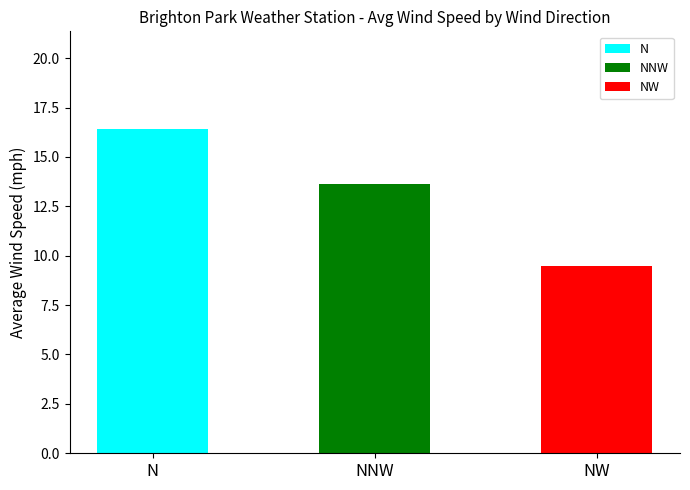

Is it true that the value at N is 16?

True